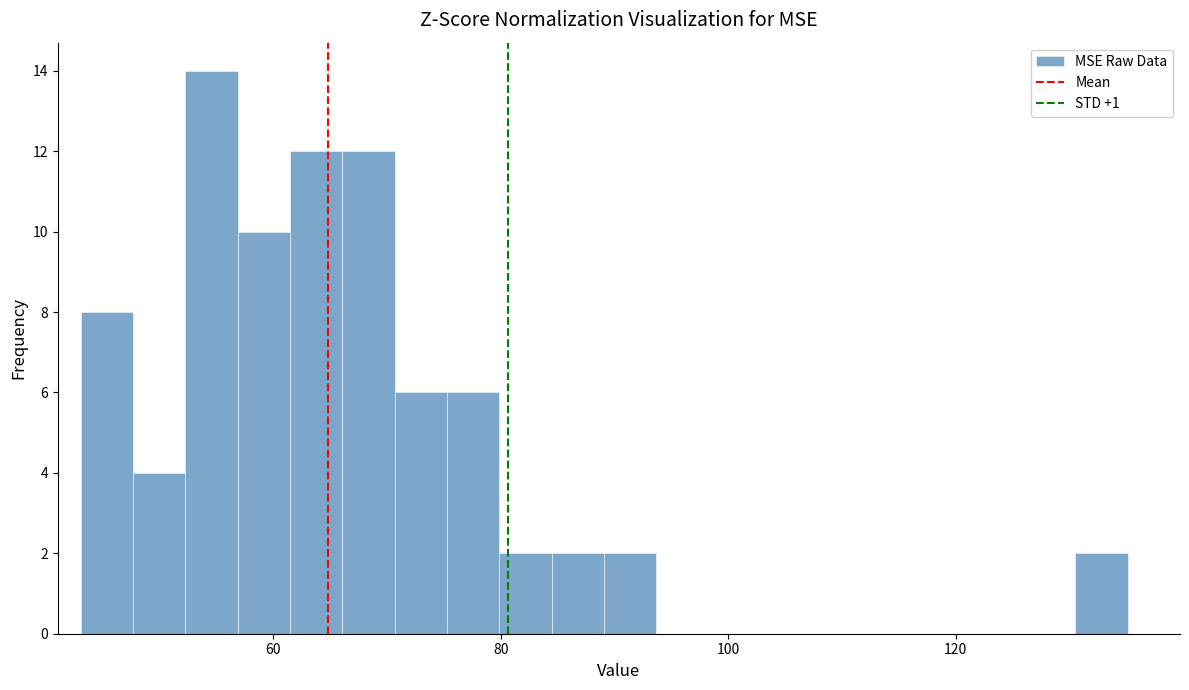

Around what value on the x-axis is the tallest bar? Give the approximate position of its centre, as read against the axis.

54